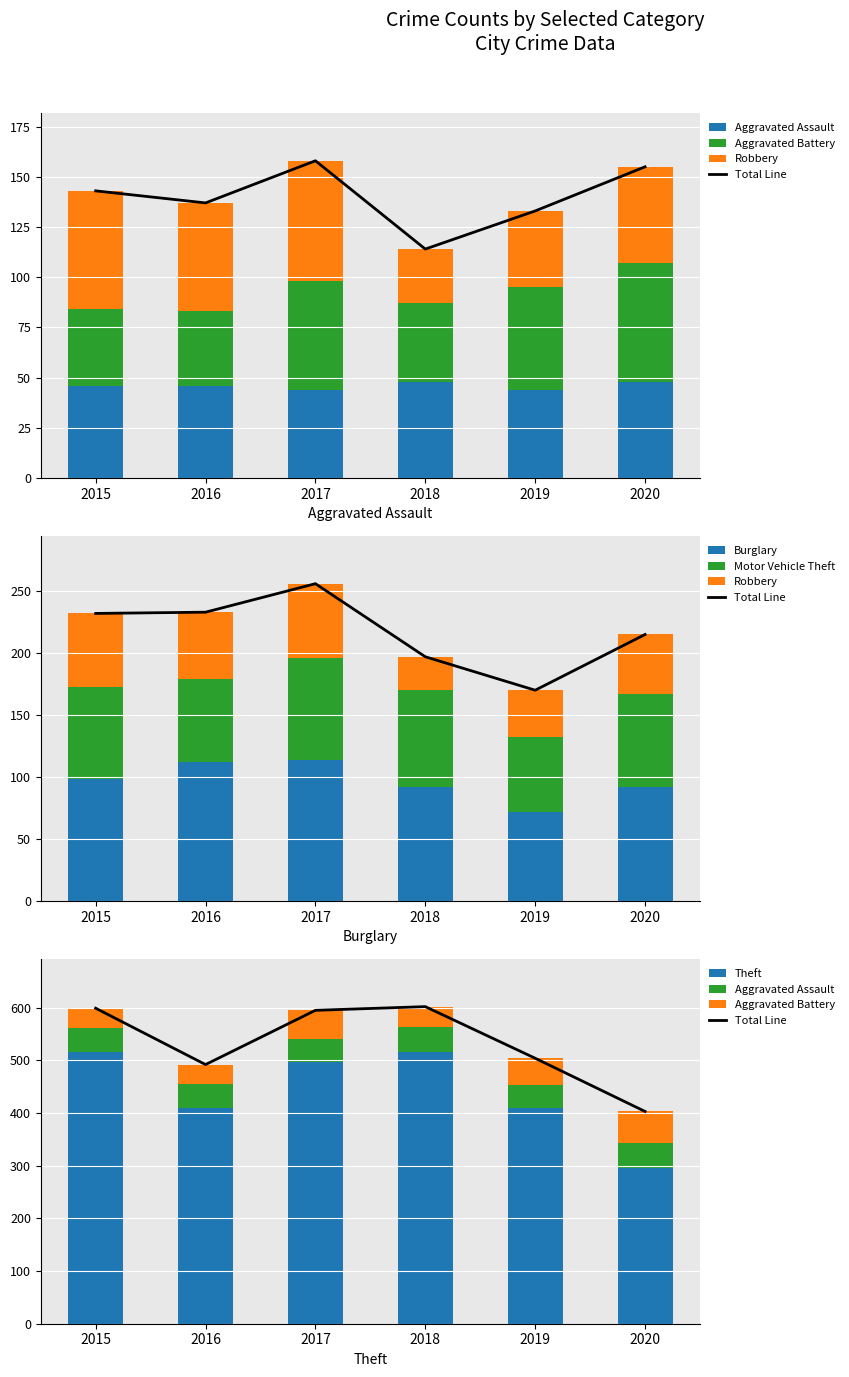

Between 2019 and 2020, which series saw the biggest shift?

Theft